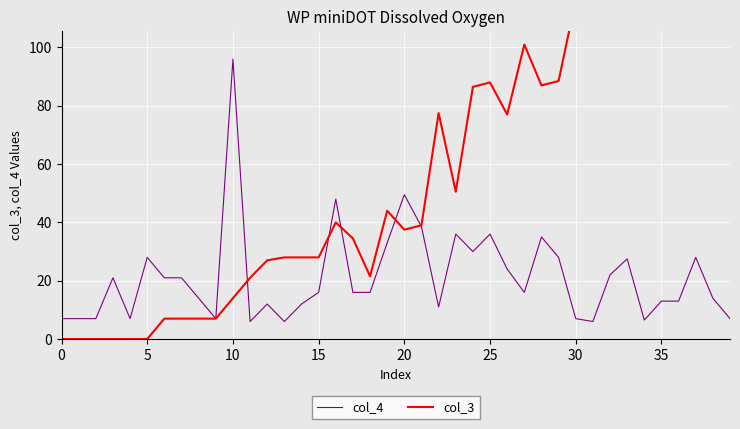

At which category is the sum across all series the highest?

32